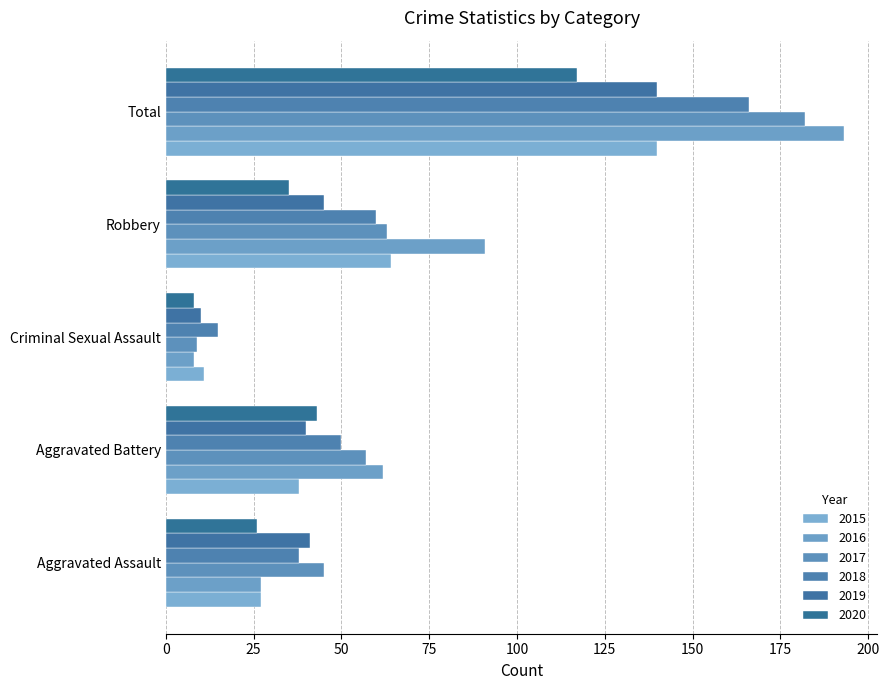

Which category has the highest value in the 2015 series?

Total